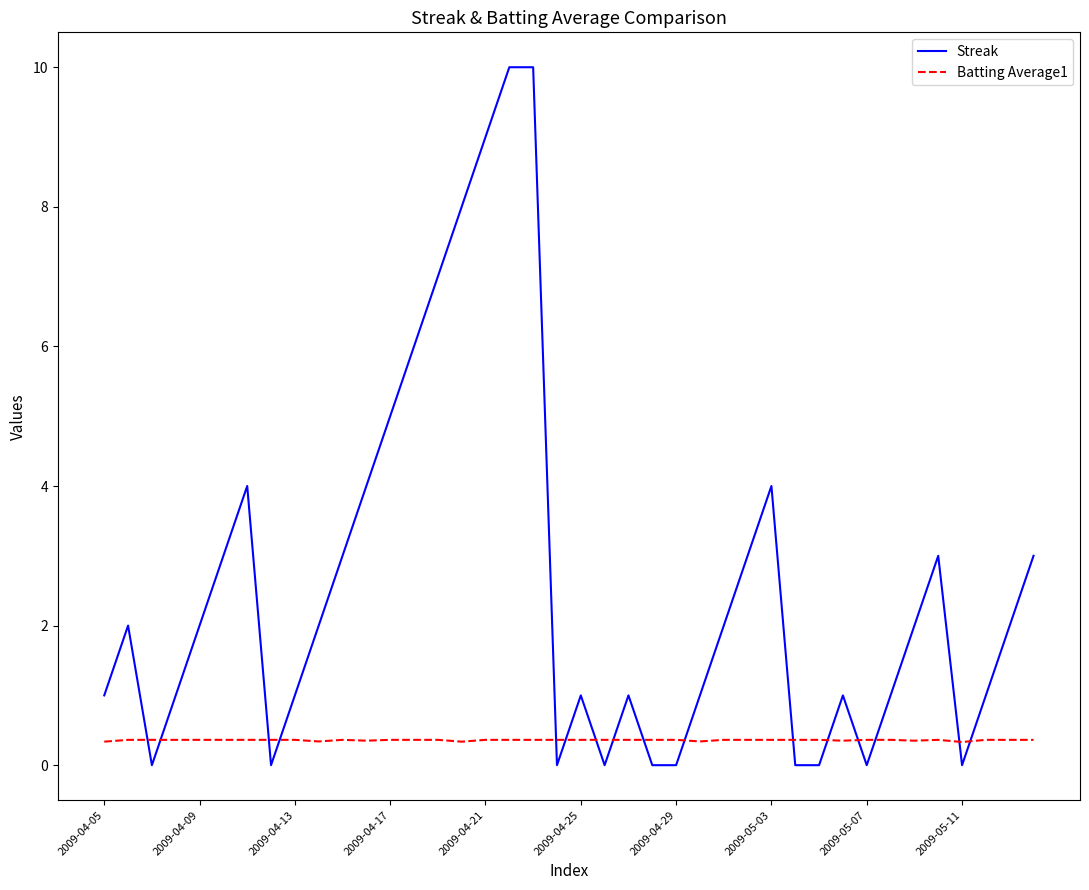

Count the Batting Average1 values in the range 0 to 1.

40